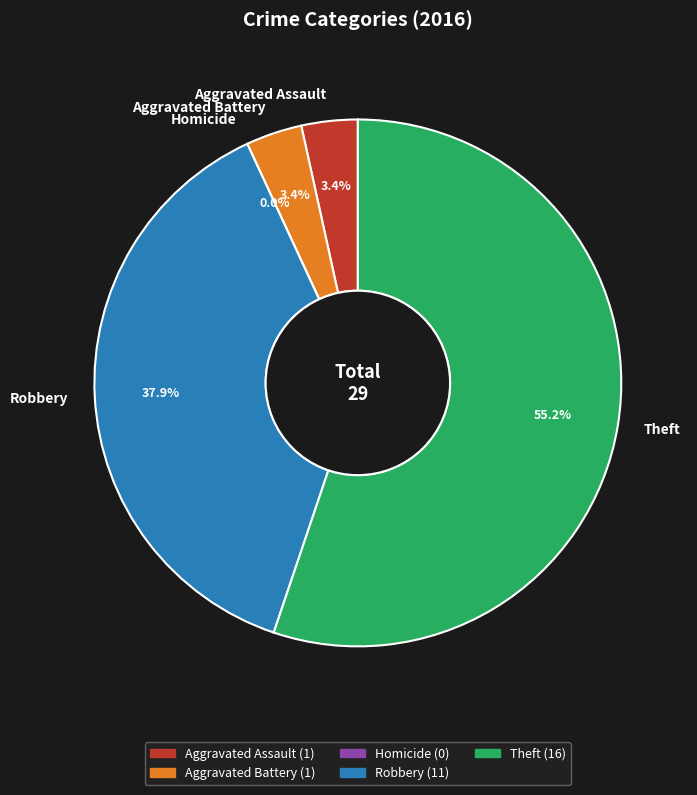

The Homicide slice represents 7% of the pie. True or false?

False